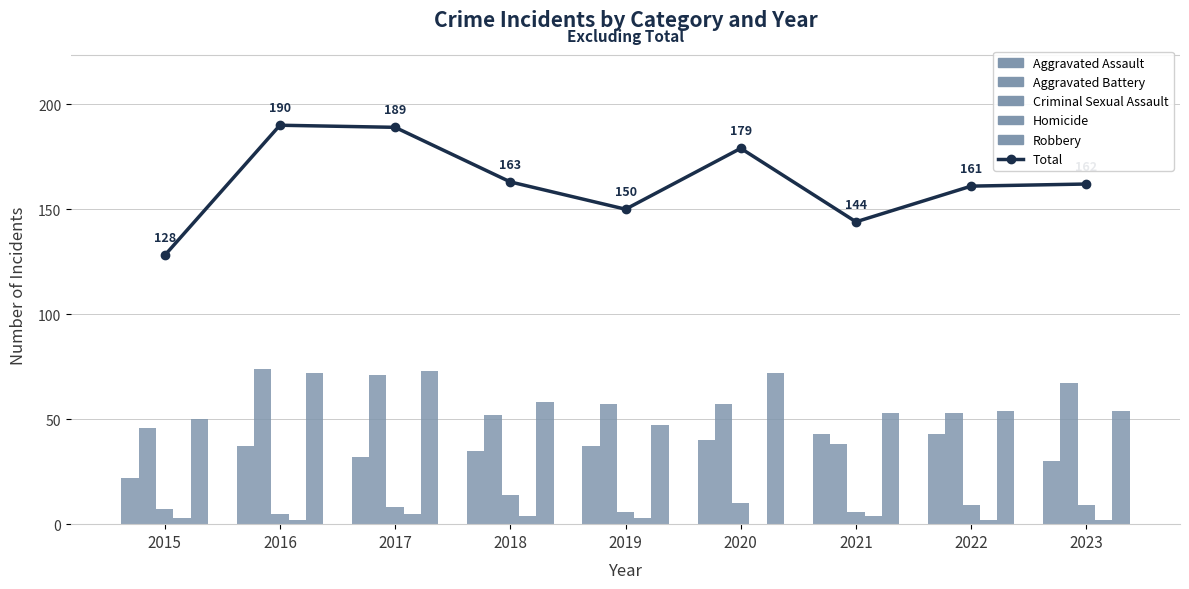

Are the bars horizontal?

No